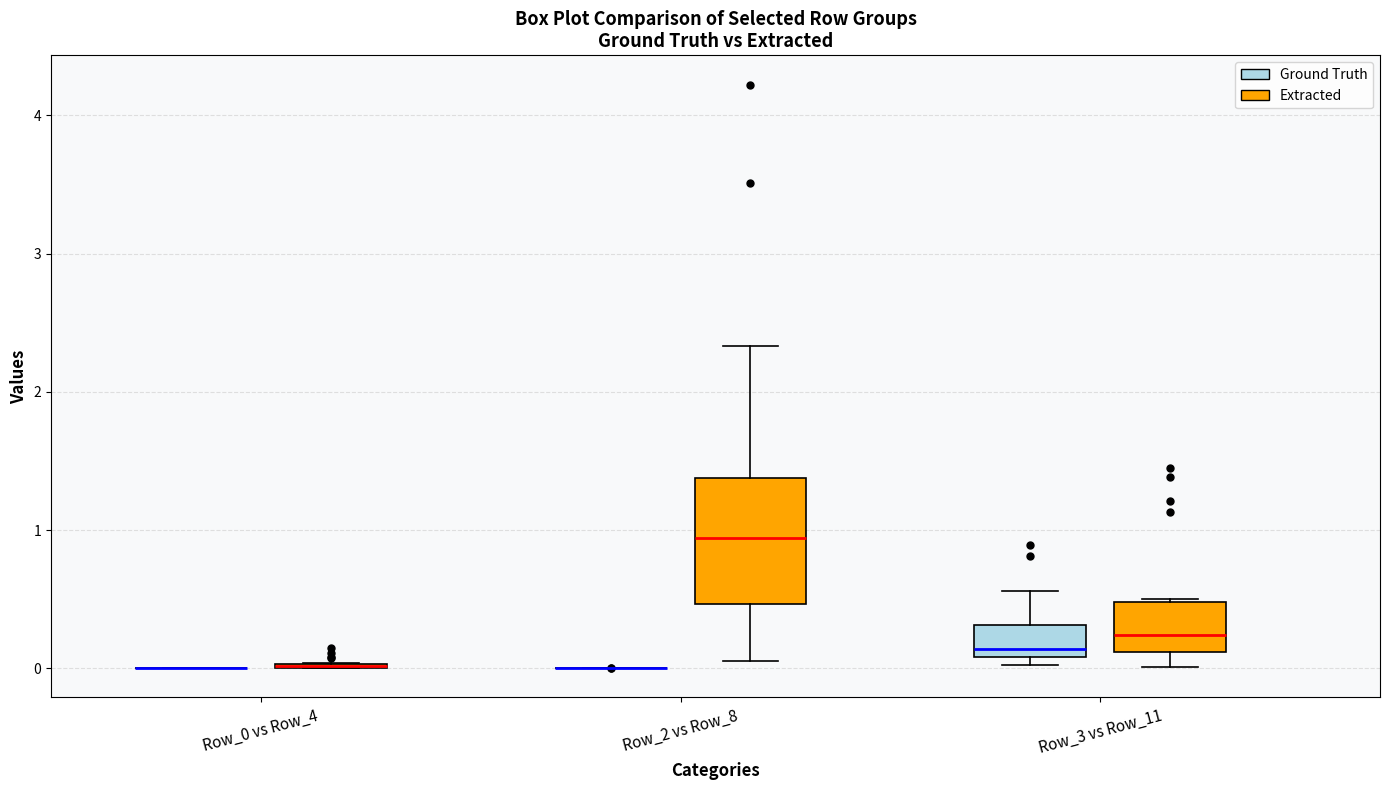

Reading left to right, read every box against the y-axis: the position of its median line, the range the box covers, and the ends of its whiskers. The values are not printed on the chart, so give them approximately, as read against the axis.

Row_0 vs Row_4 (Ground Truth): box collapsed to a line at 0.0, whiskers 0.0 to 0.0
Row_0 vs Row_4 (Extracted): box collapsed to a line at 0.0, whiskers 0.0 to 0.0
Row_2 vs Row_8 (Ground Truth): box collapsed to a line at 0.0, whiskers 0.0 to 0.0
Row_2 vs Row_8 (Extracted): median 0.9, box 0.5 to 1.4, whiskers 0.1 to 2.3
Row_3 vs Row_11 (Ground Truth): median 0.1 (just above the box's lower edge), box 0.1 to 0.3, whiskers 0.0 to 0.6
Row_3 vs Row_11 (Extracted): median 0.2, box 0.1 to 0.5, whiskers 0.0 to 0.5